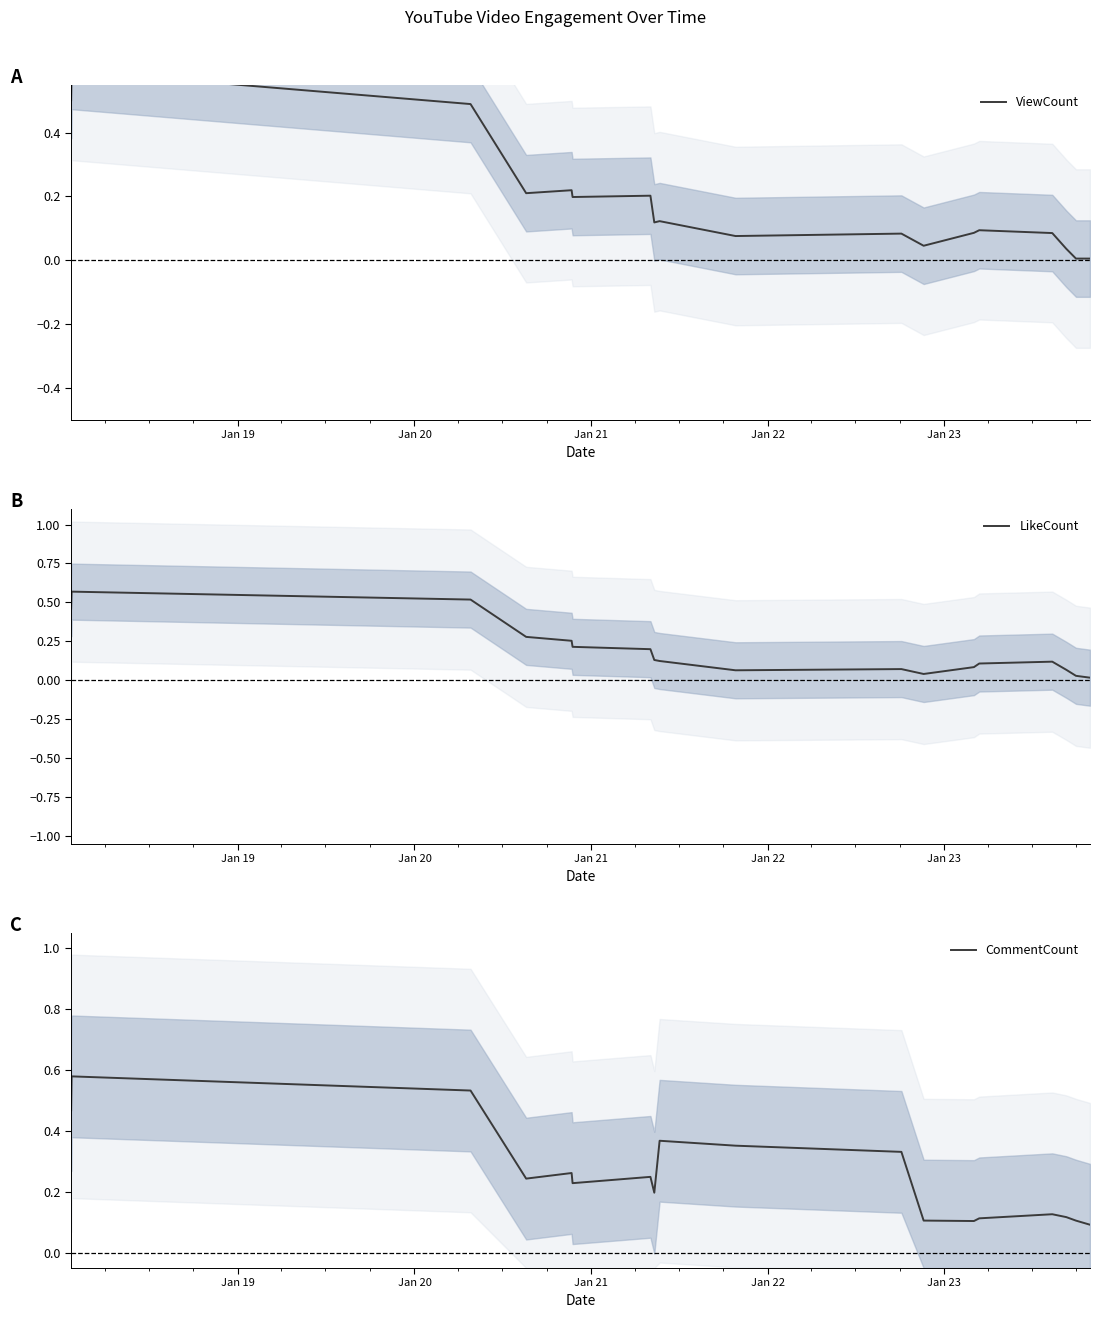

Does the chart display data point markers on the line(s)?

No